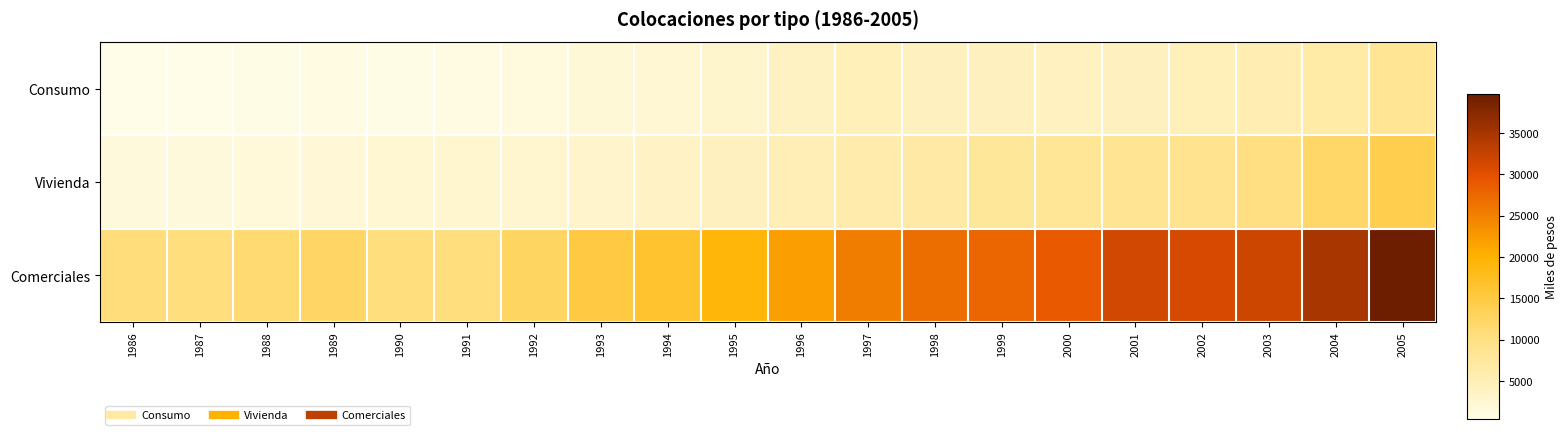

What is the total value across all series at 2002?

45132